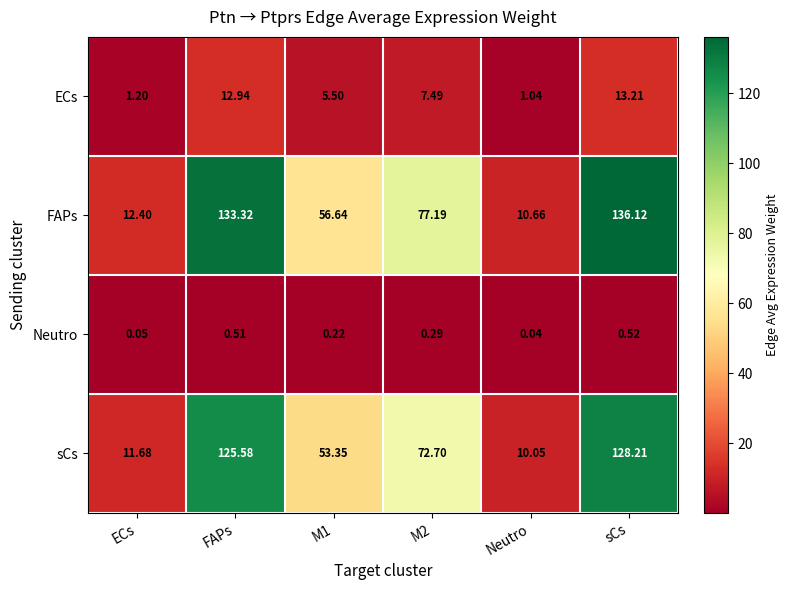

What is the spread (max minus min) of values at Neutro?

10.6